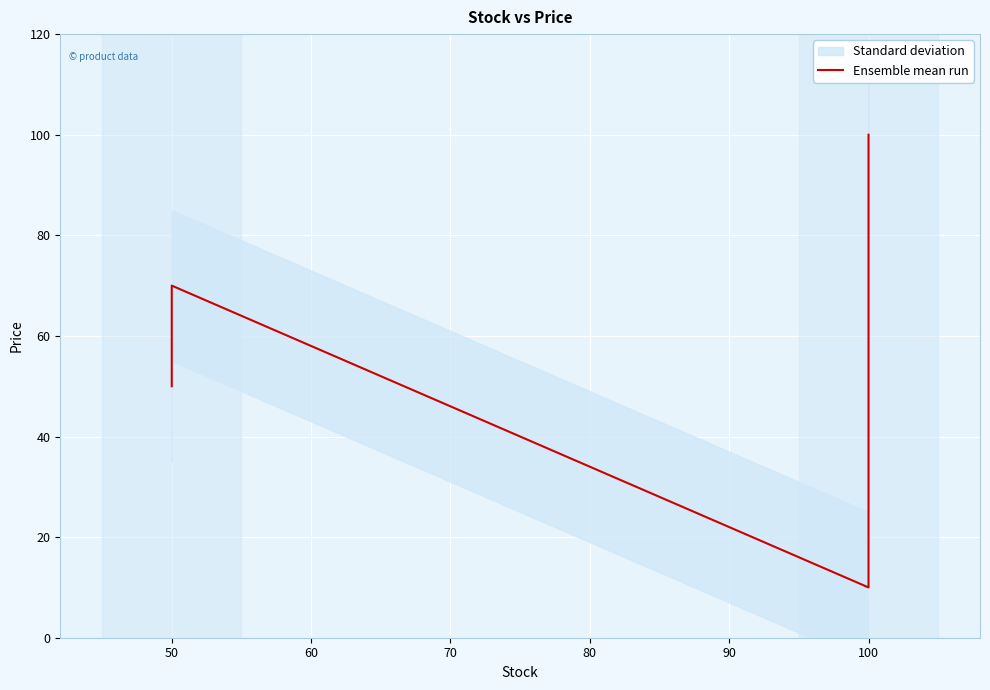

What is the change in value from 50 to 100?

+50